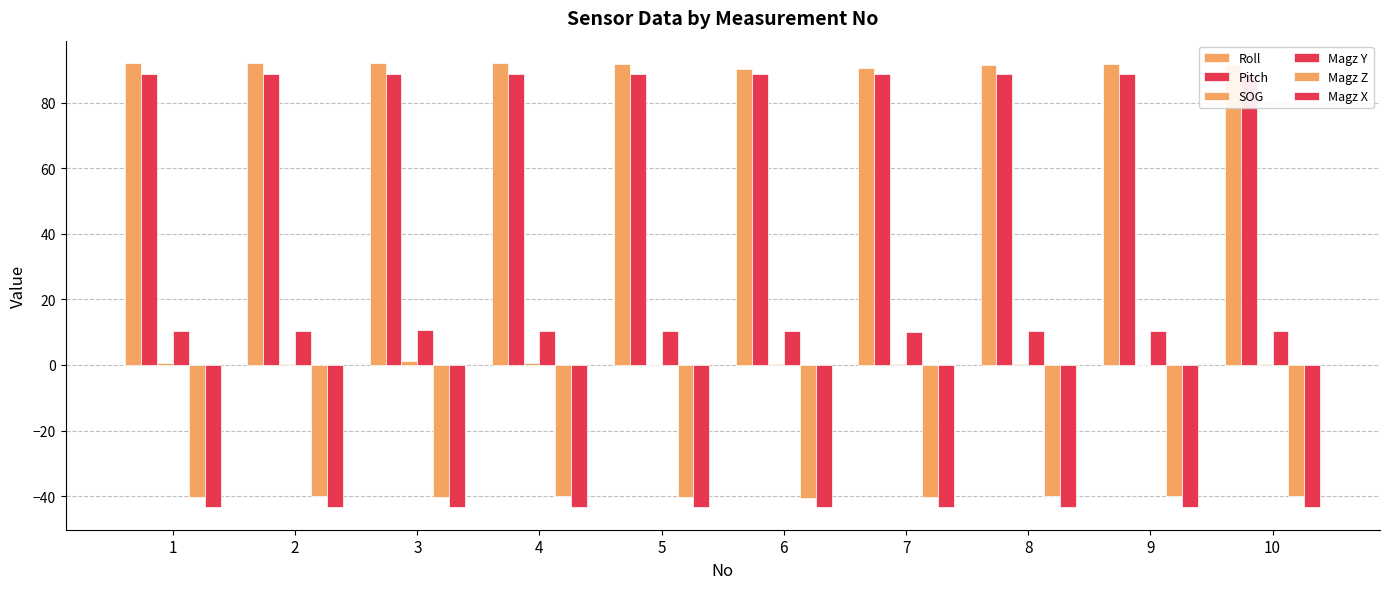

How many values in the Magz Z series exceed -40?

1